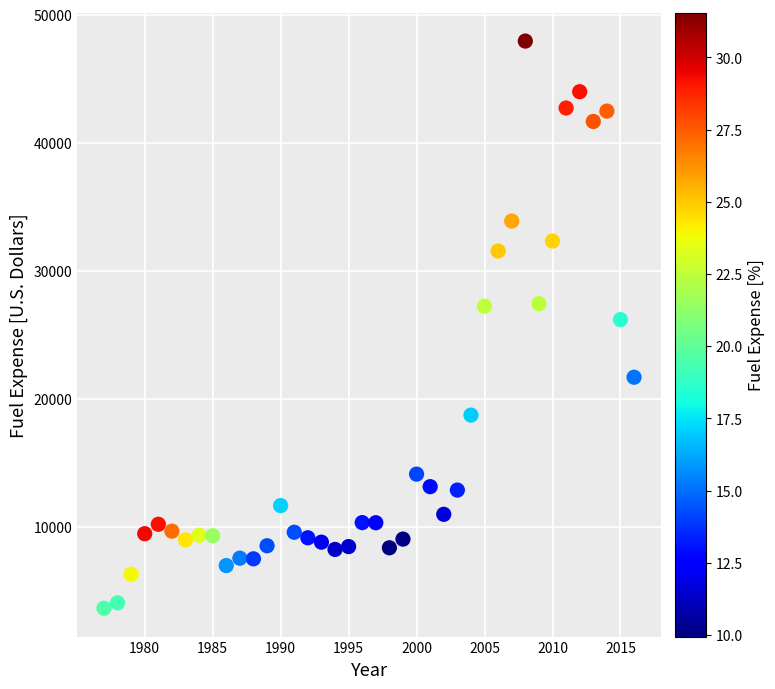

What is the range of Y values (max minus min)?

44327.1